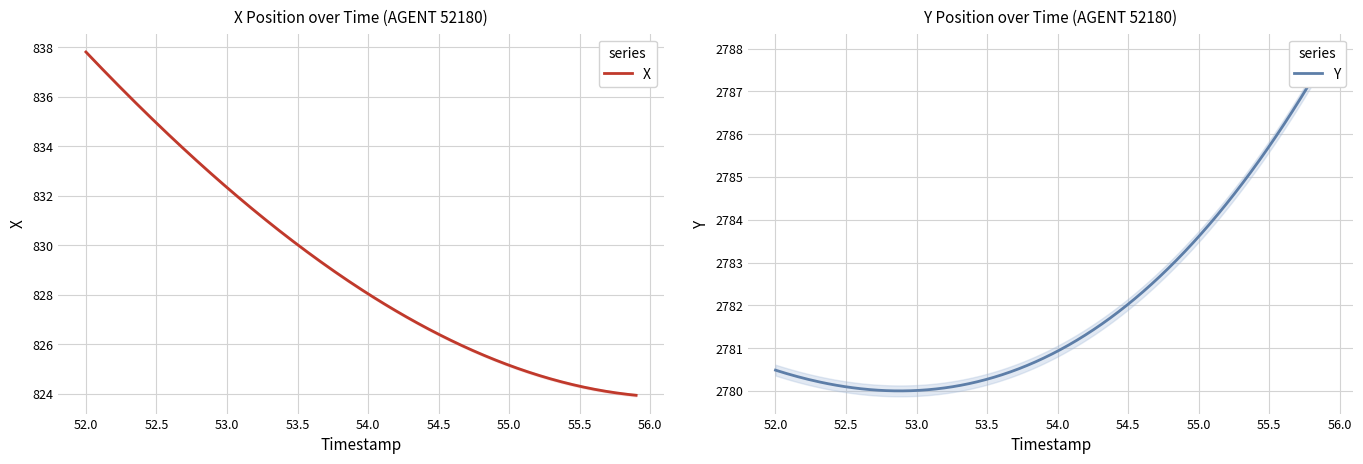

Reading left to right, what are all the values shown in this chart?

X: 837.8	837.2	836.6	836.1	835.5	835.0	834.4	833.9	833.4	832.8	832.3	831.9	831.4	830.9	830.4	830.0	829.6	829.2	828.8	828.4	828.0	827.7	827.3	827.0	826.7	826.4	826.1	825.9	825.6	825.4	825.2	825.0	824.8	824.6	824.5	824.3	824.2	824.1	824.0	823.9
Y: 2780.4	2780.3	2780.3	2780.2	2780.2	2780.2	2780.1	2780.1	2780.1	2780.1	2780.1	2780.1	2780.1	2780.1	2780.2	2780.3	2780.3	2780.4	2780.6	2780.7	2780.8	2781.0	2781.2	2781.5	2781.7	2782.0	2782.3	2782.6	2782.9	2783.3	2783.7	2784.1	2784.5	2784.9	2785.3	2785.8	2786.2	2786.7	2787.2	2787.7